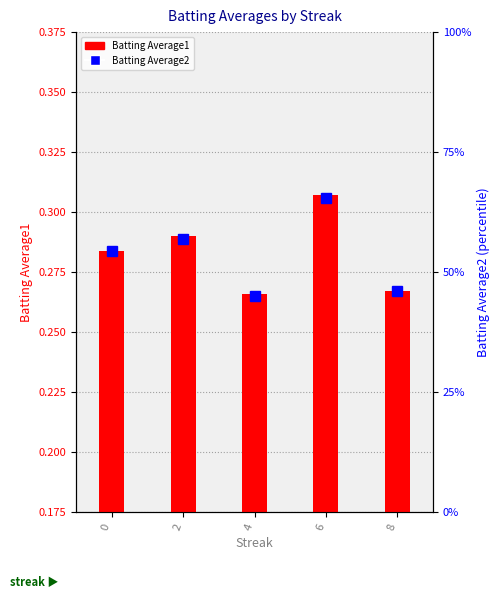

What are all the series names shown in the legend?

Batting Average1, Batting Average2